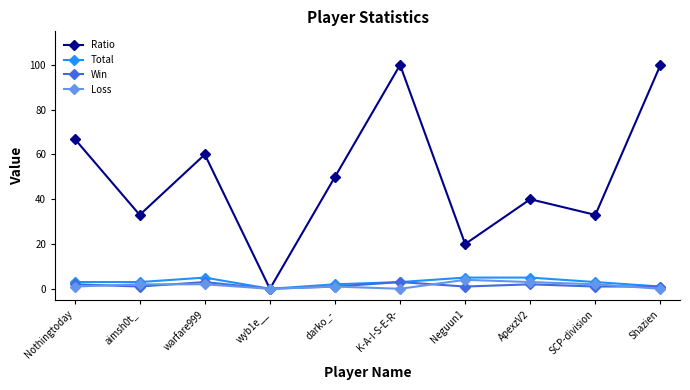

How many lines are shown in the chart?

4